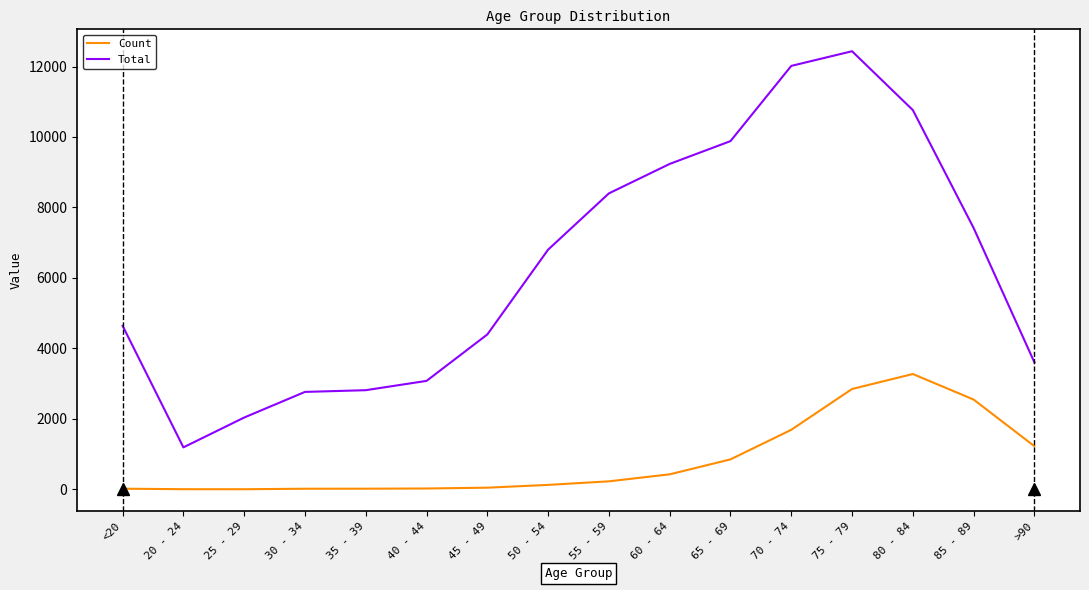

True or false: Total and Count cross at least once.

False